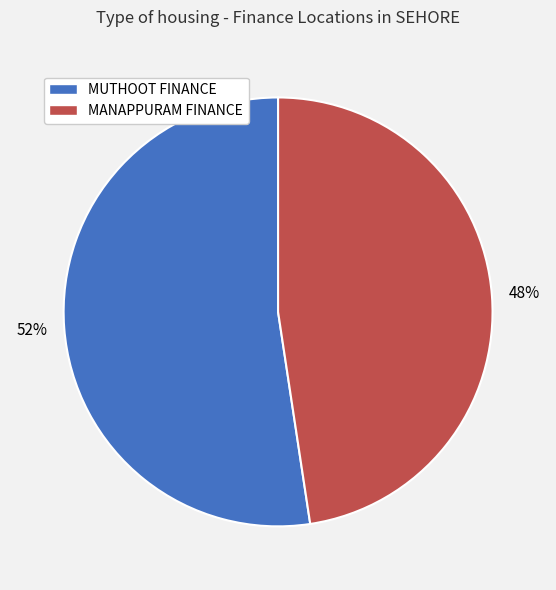

Which slice is the smallest?

MANAPPURAM FINANCE